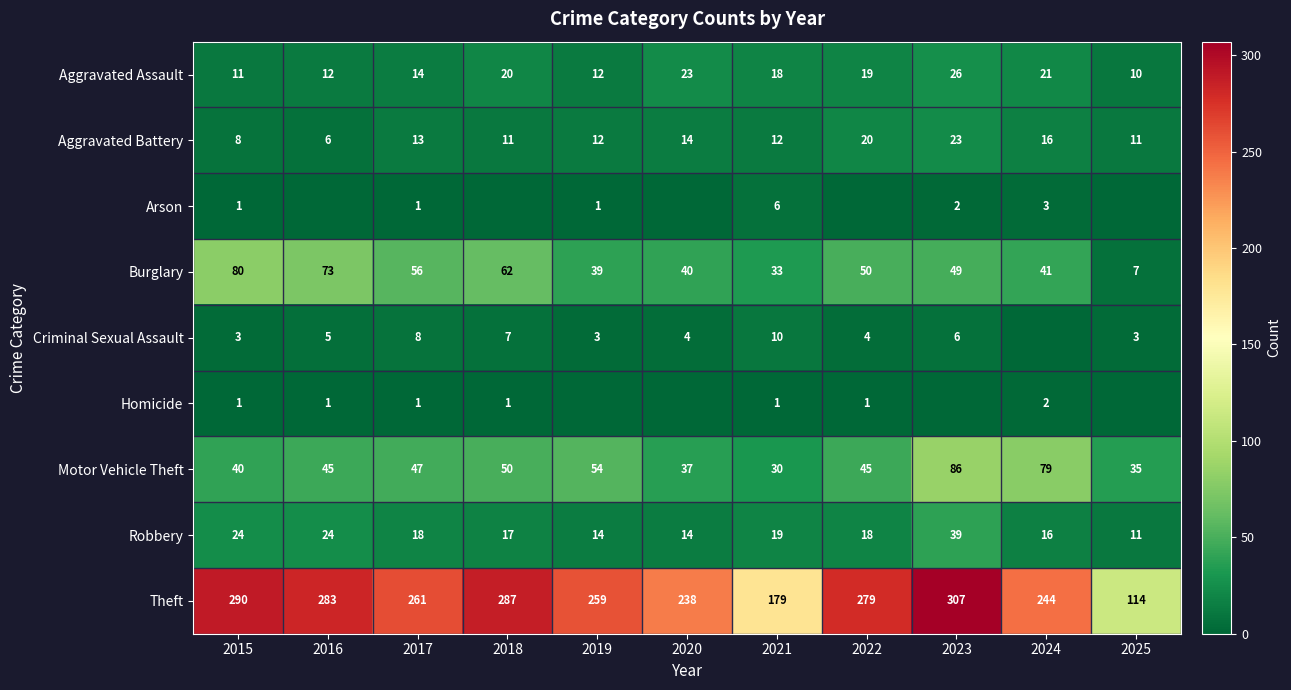

How many series are shown in this chart?

9